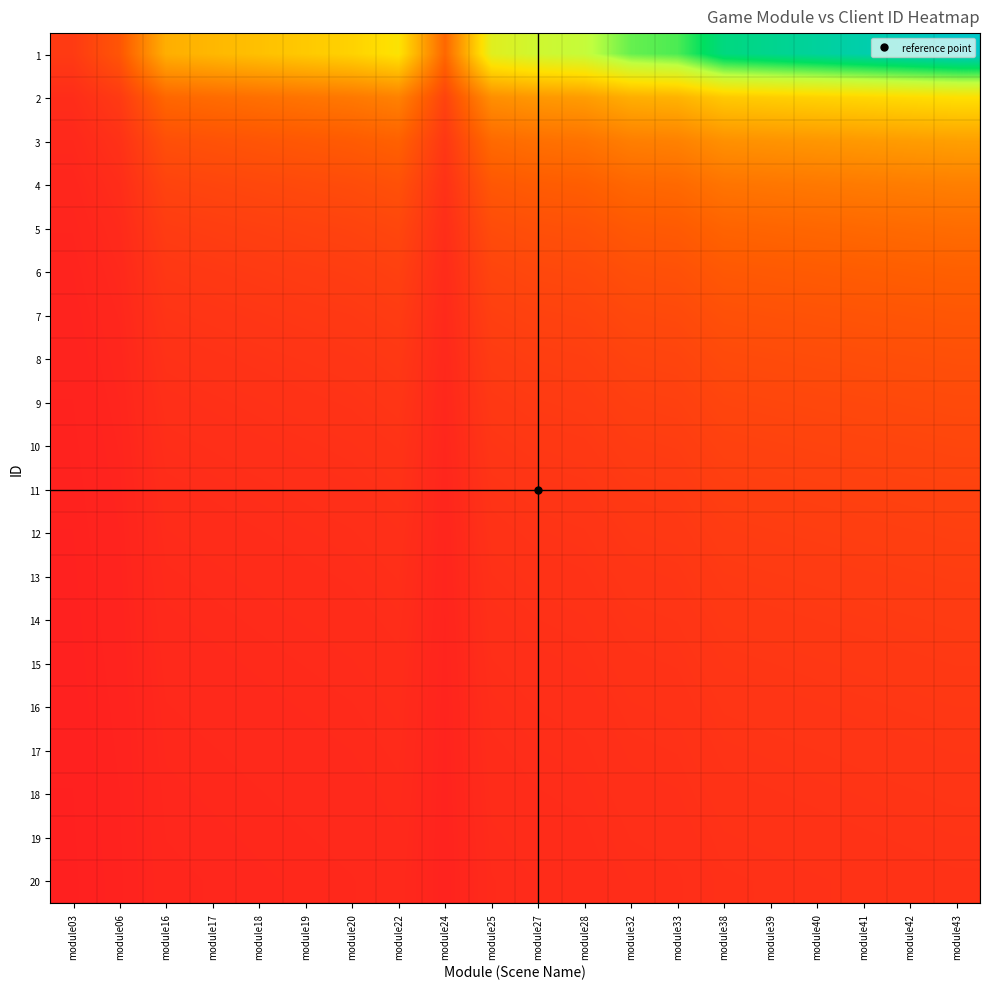

How many categories are shown in the chart?

20